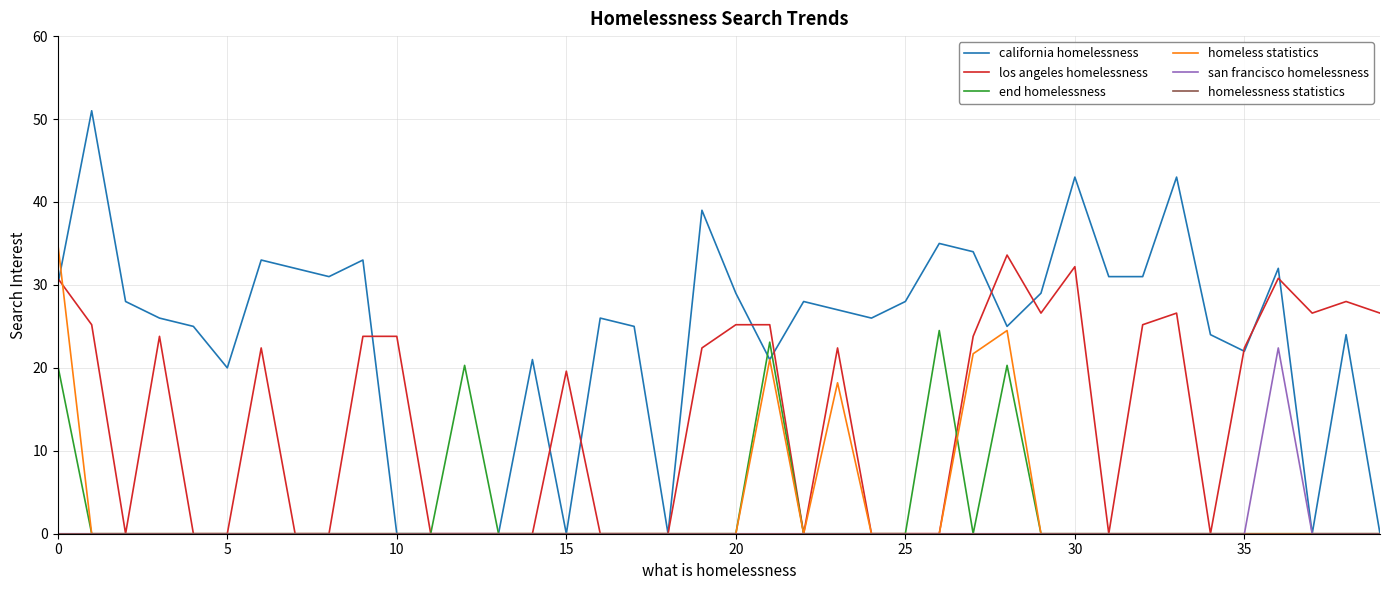

Which series has the largest total across all categories?

california homelessness